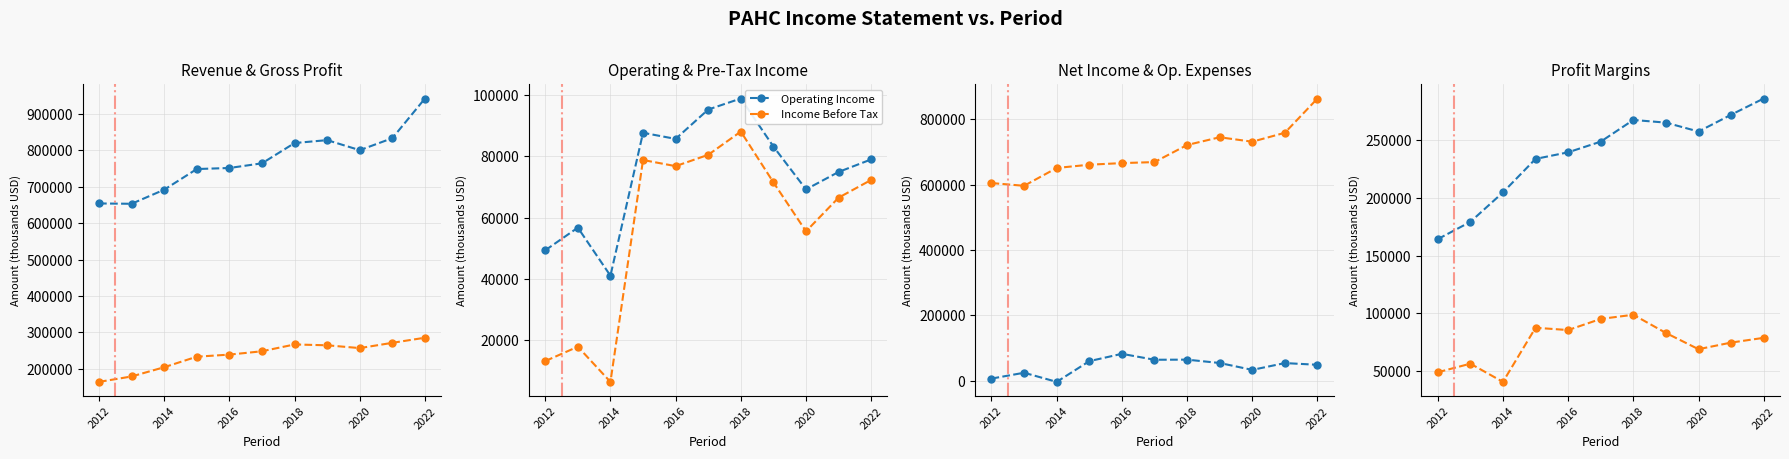

The value of Operating Income at 7 is 83200. True or false?

True